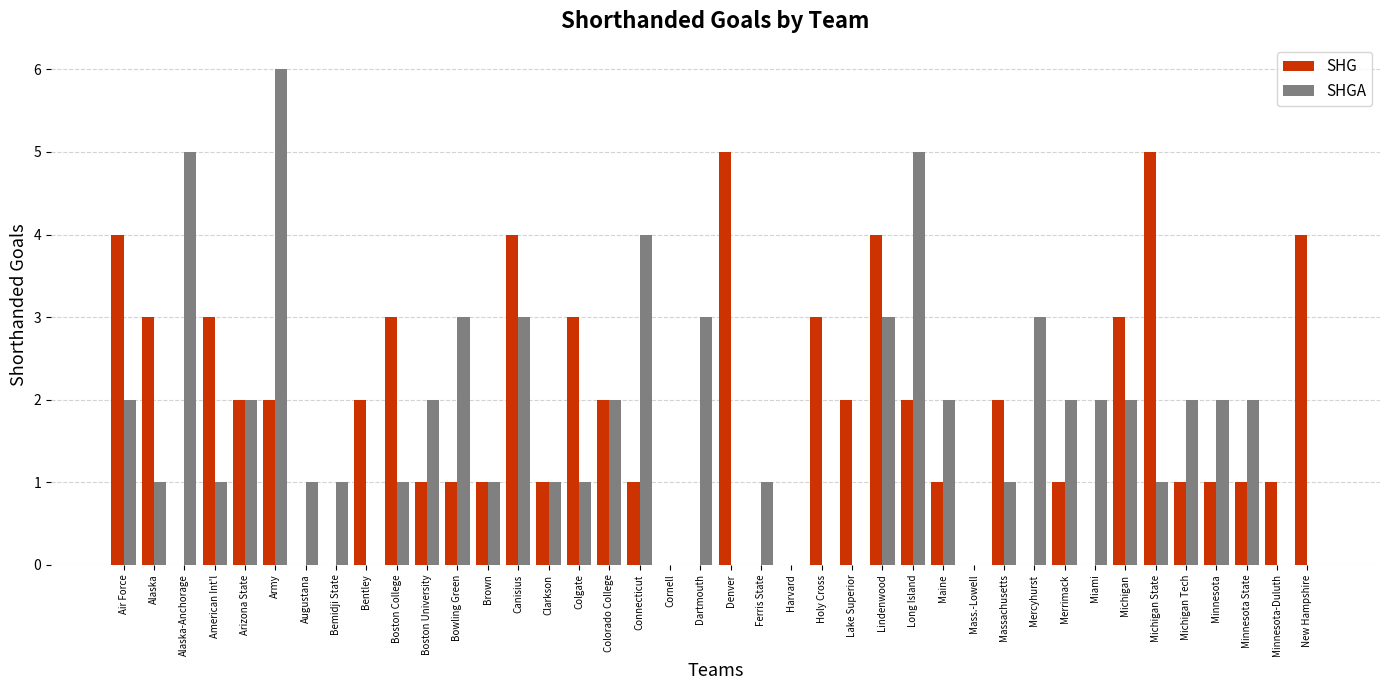

What is the sum of all SHG values?

69